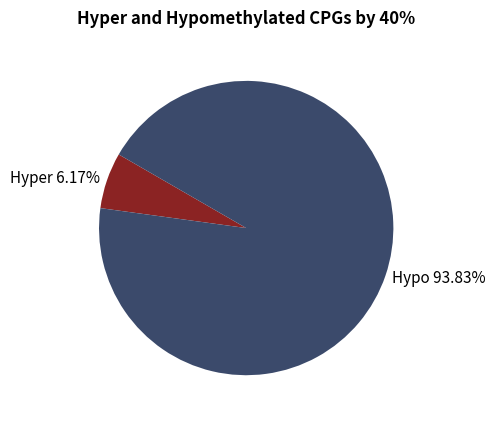

Is there a majority slice in this chart?

Yes